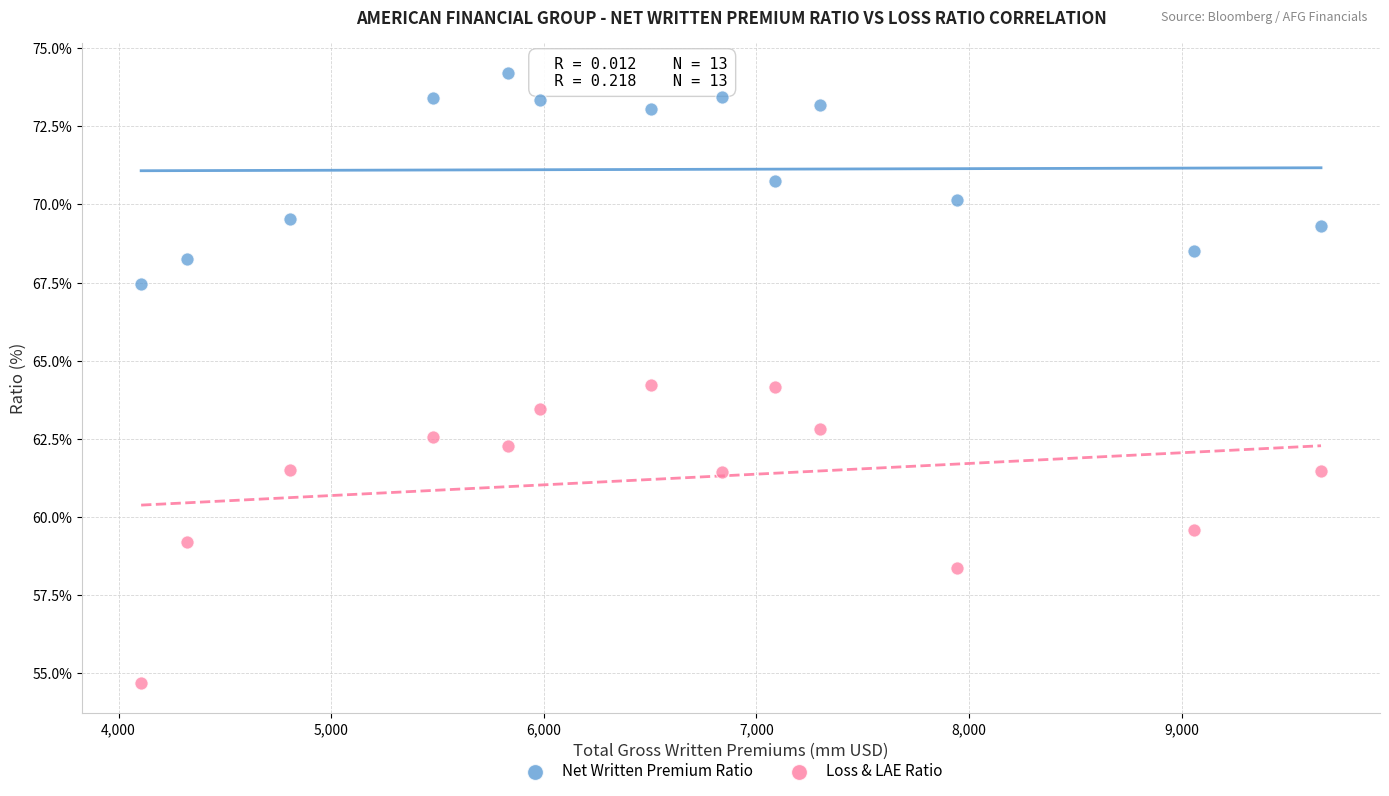

What are all the series names shown in the legend?

Net Written Premium Ratio, Loss & LAE Ratio